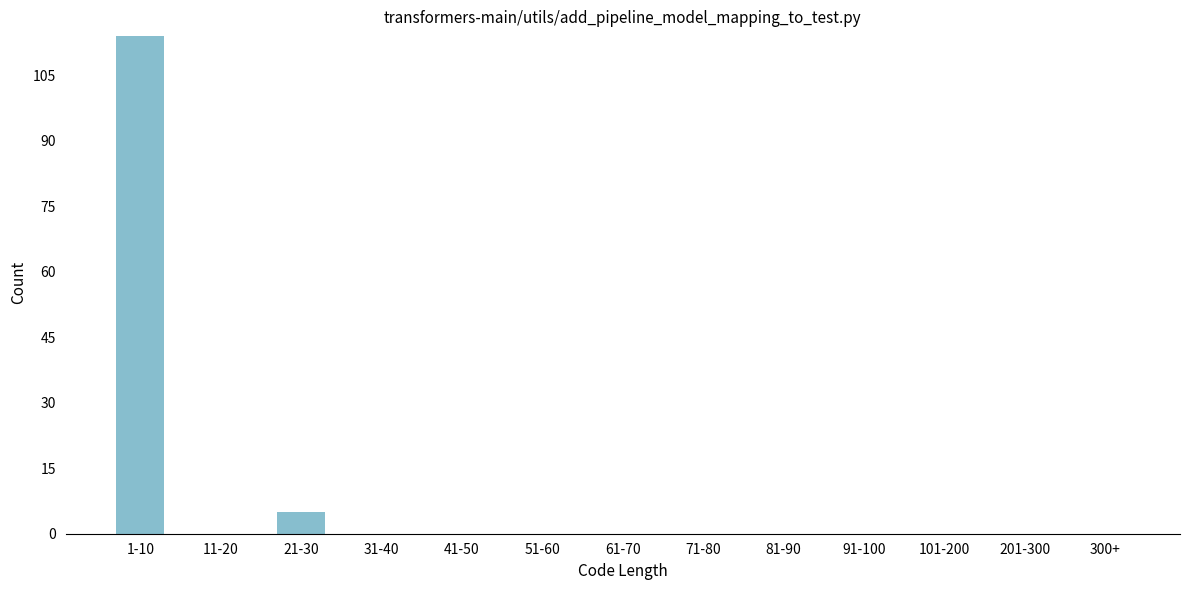

Reading left to right, extract all data points from this chart.

1-10=114	11-20=0	21-30=5	31-40=0	41-50=0	51-60=0	61-70=0	71-80=0	81-90=0	91-100=0	101-200=0	201-300=0	300+=0